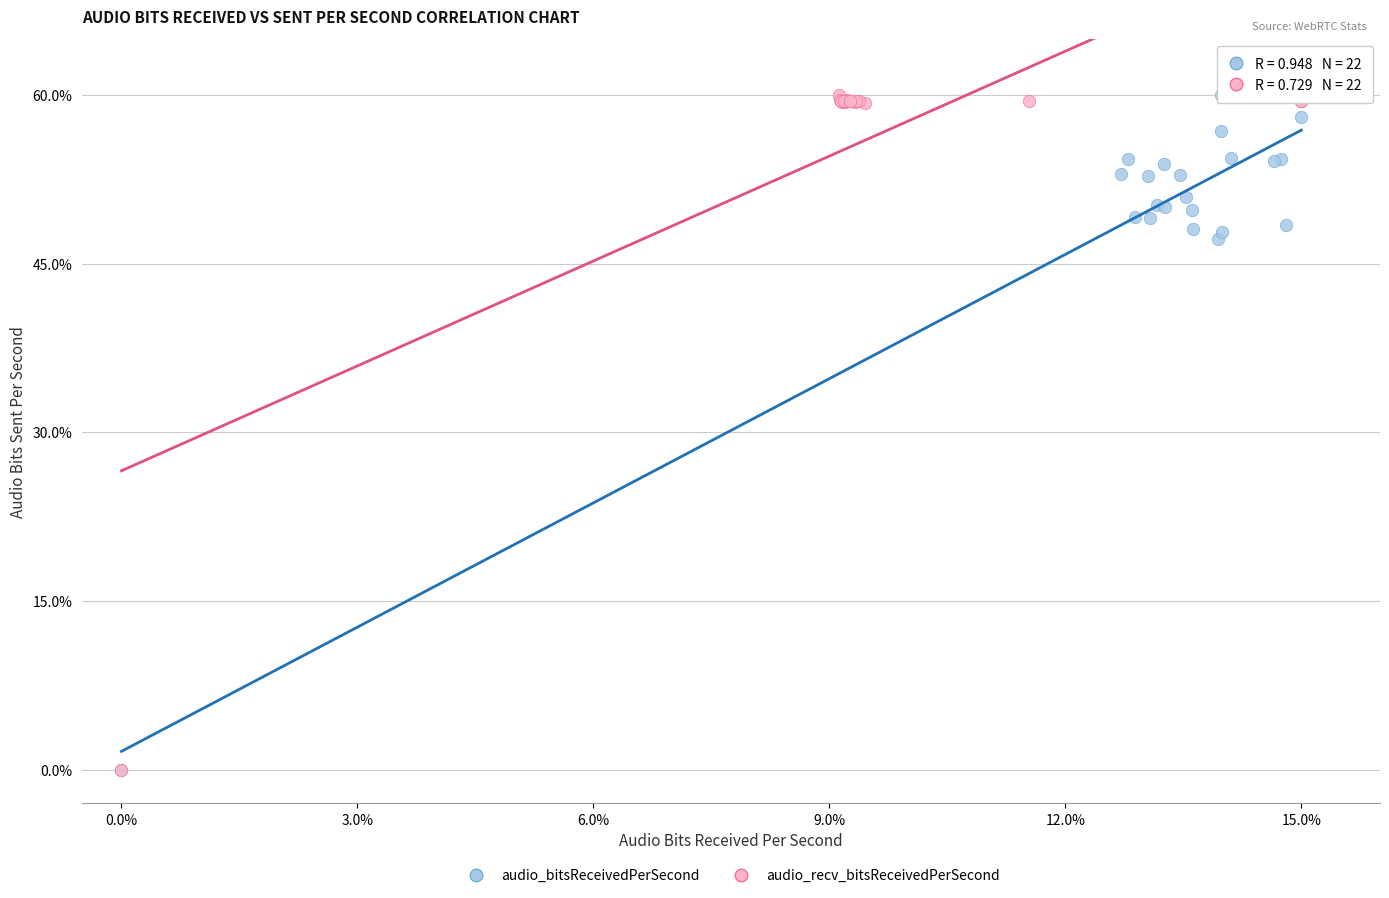

What are all the series names shown in the legend?

audio_bitsReceivedPerSecond, audio_recv_bitsReceivedPerSecond